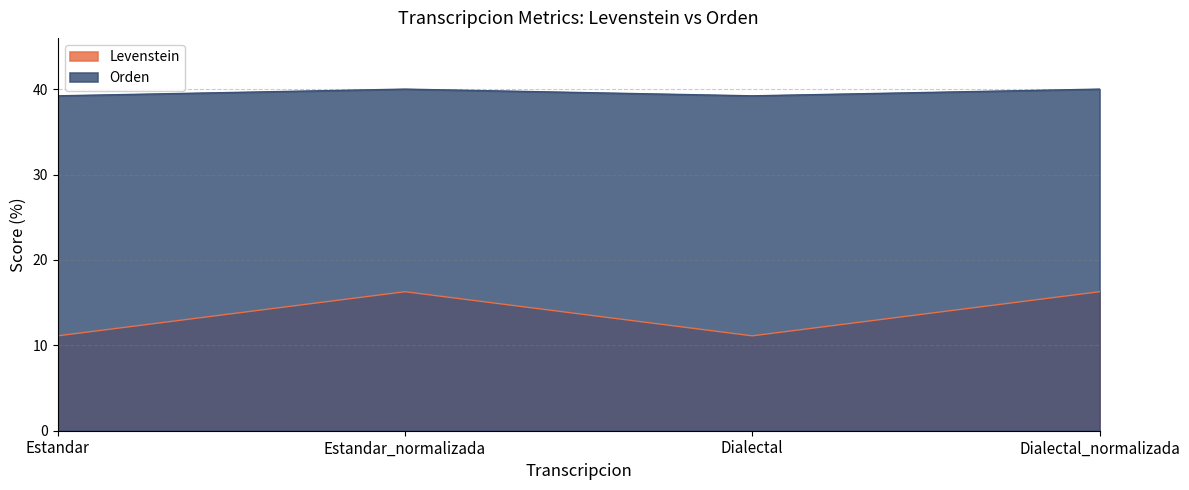

What is the label of the 3rd point from the left?

Dialectal